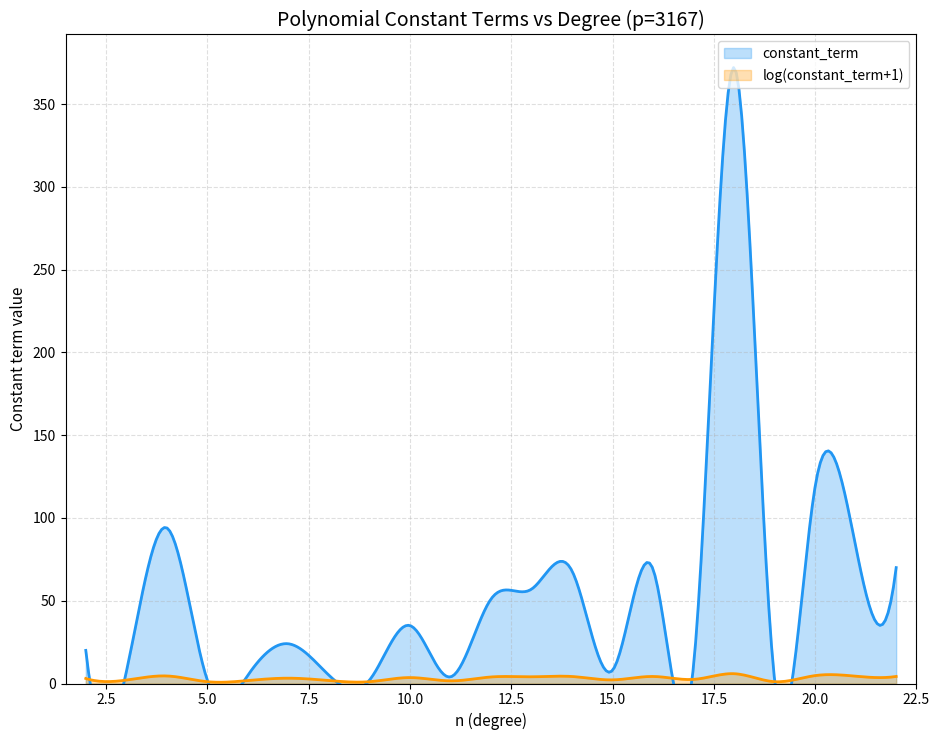

The value at 5 is 2. True or false?

True